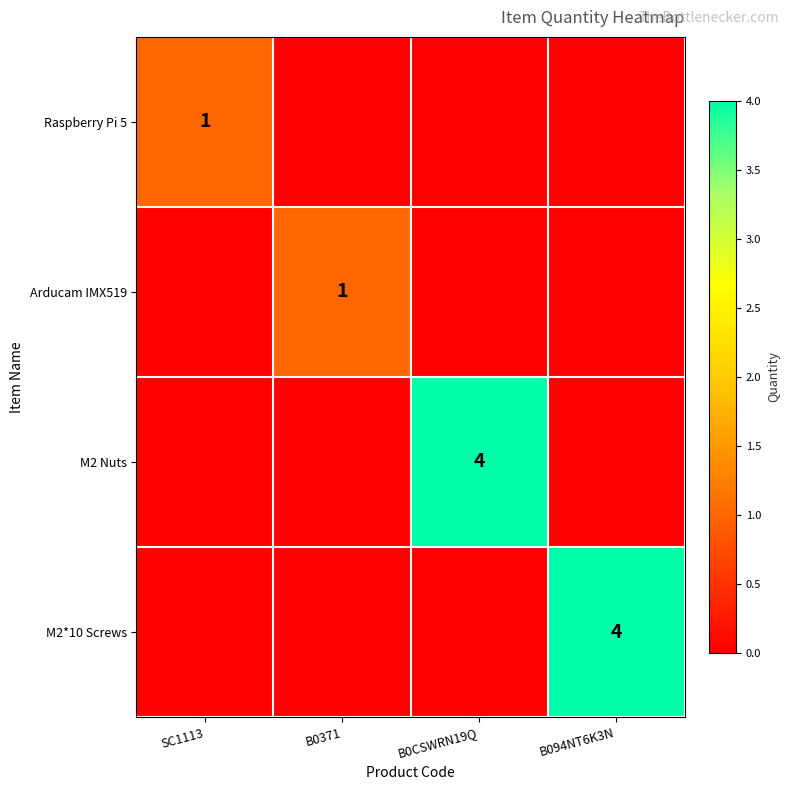

The value of M2 Nuts at B0CSWRN19Q is 2. True or false?

False